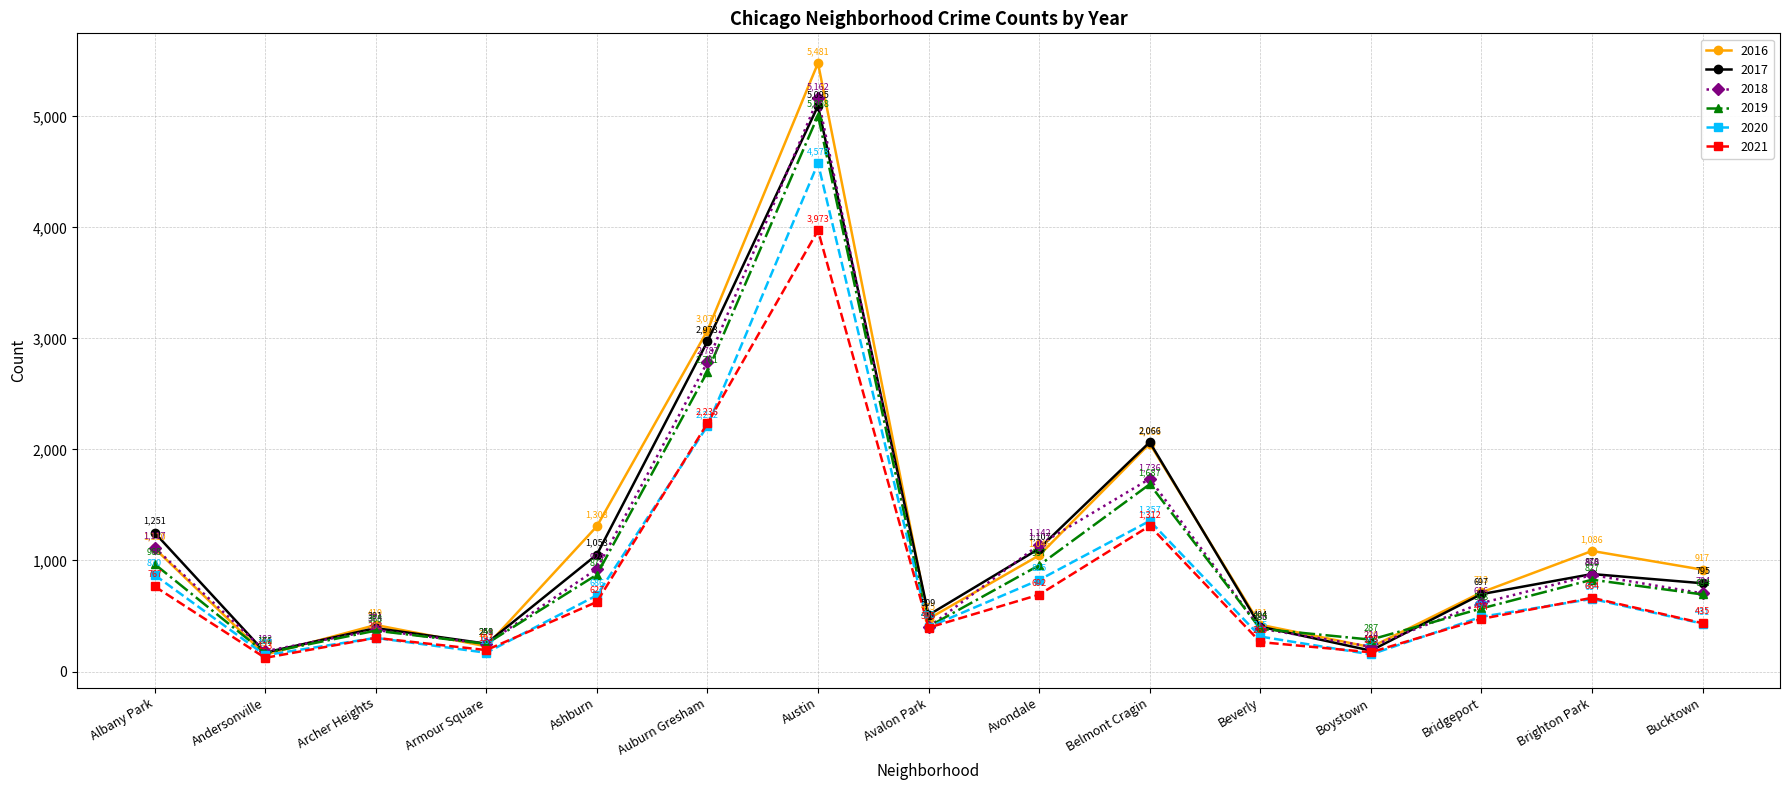

What is the total value across all series at Bridgeport?

3561